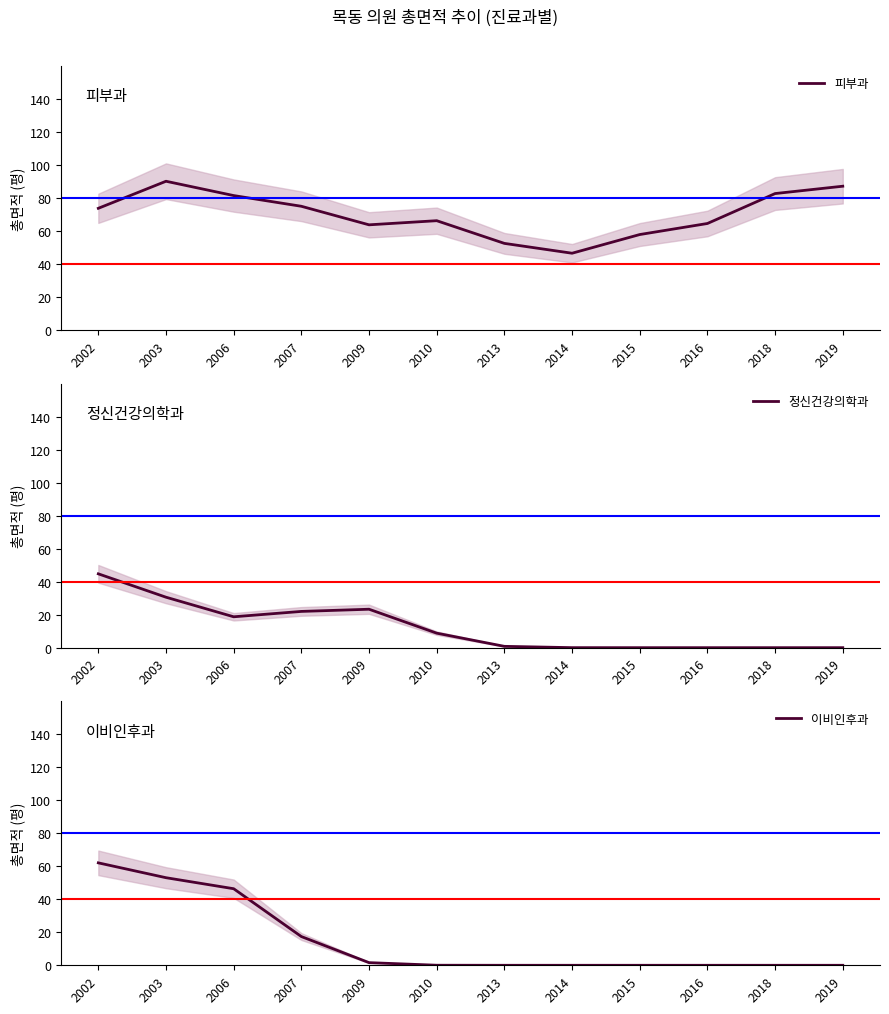

What is the difference between the maximum and minimum values in the 피부과 series?

43.6